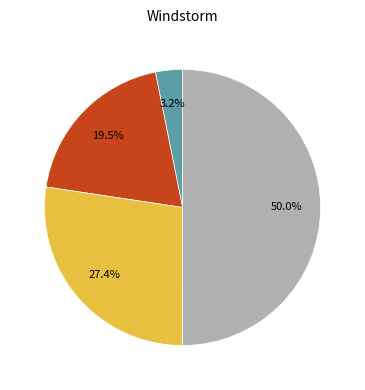

How many slices are in this pie chart?

4